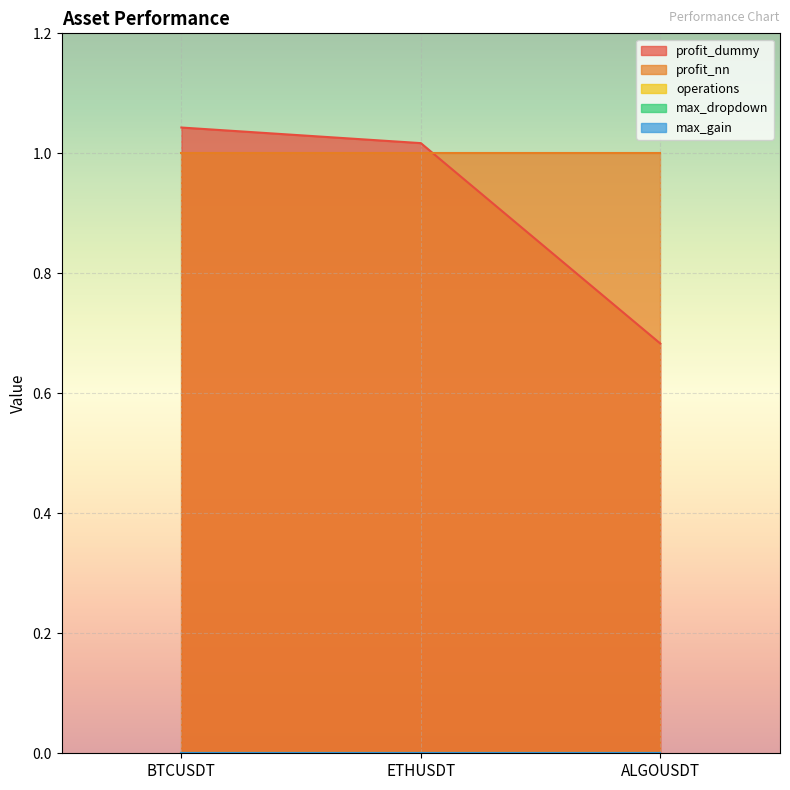

At which label is profit_dummy closest to 0?

ALGOUSDT